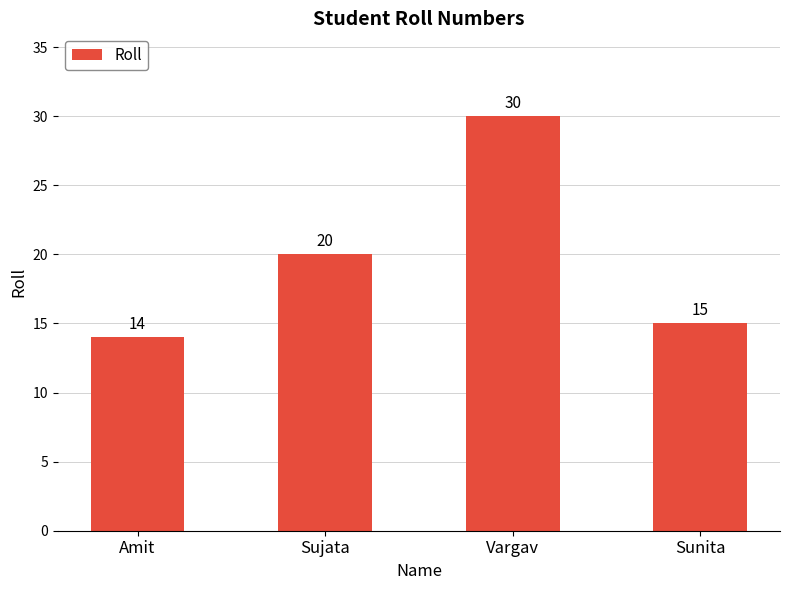

What is the label of the 3rd bar from the right?

Sujata